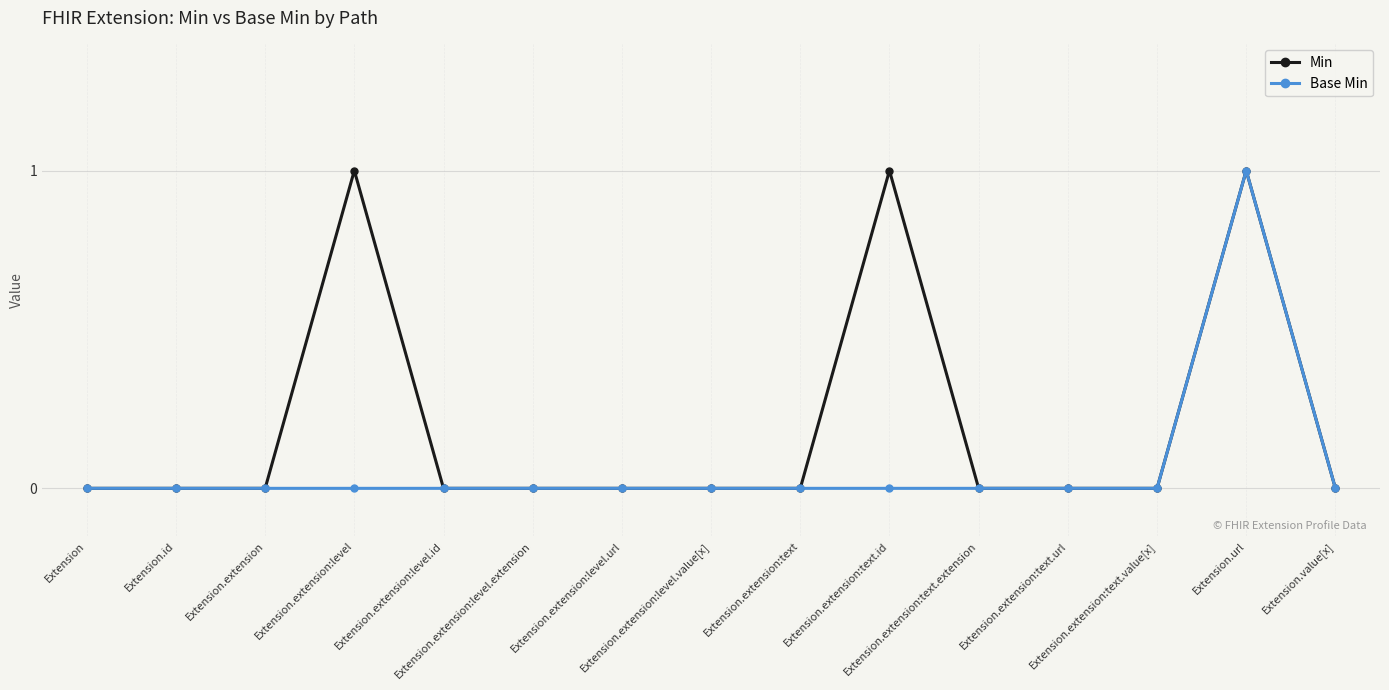

The value of Base Min at Extension.extension:text.value[x] is 1. True or false?

False